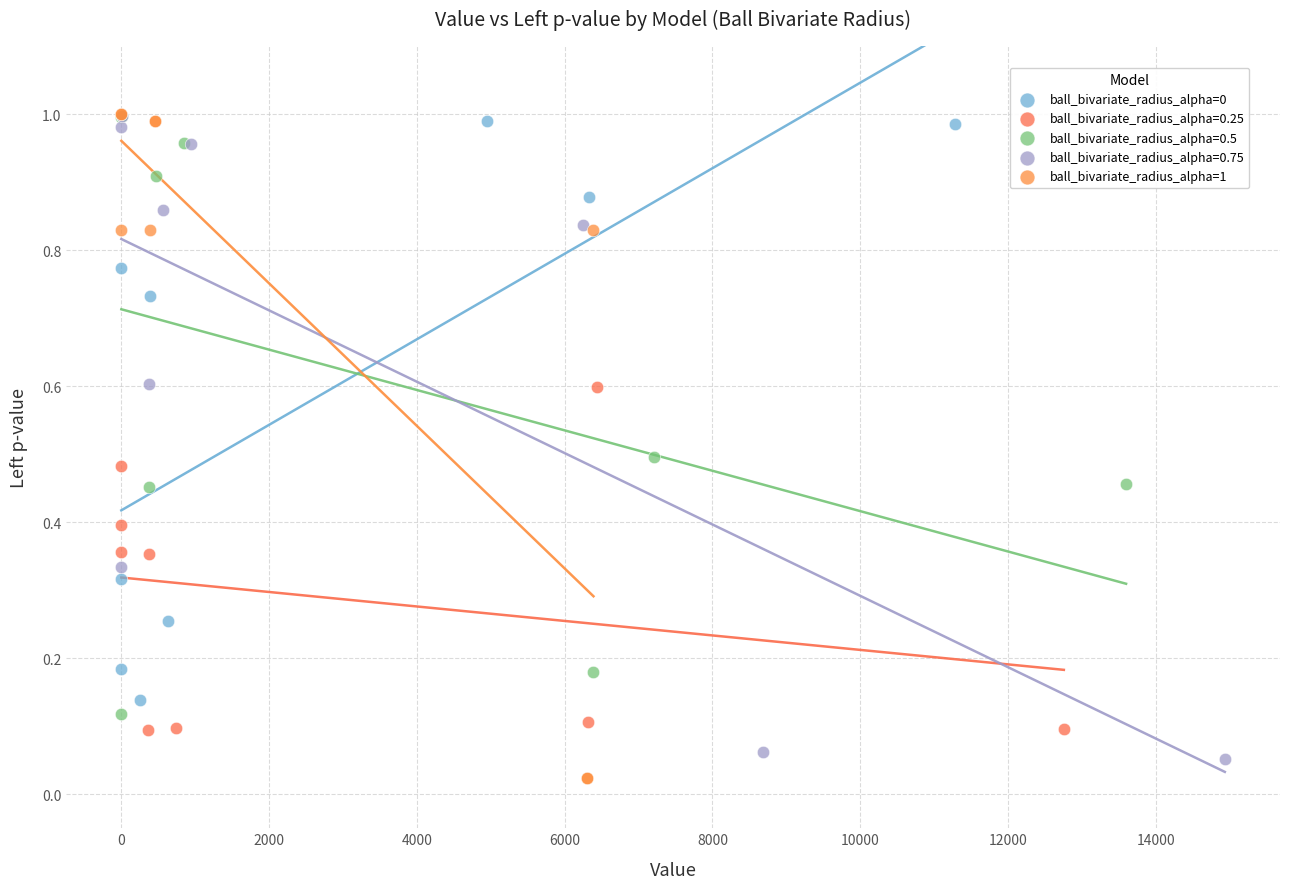

Which series has the widest spread of Y values?

ball_bivariate_radius_alpha=1